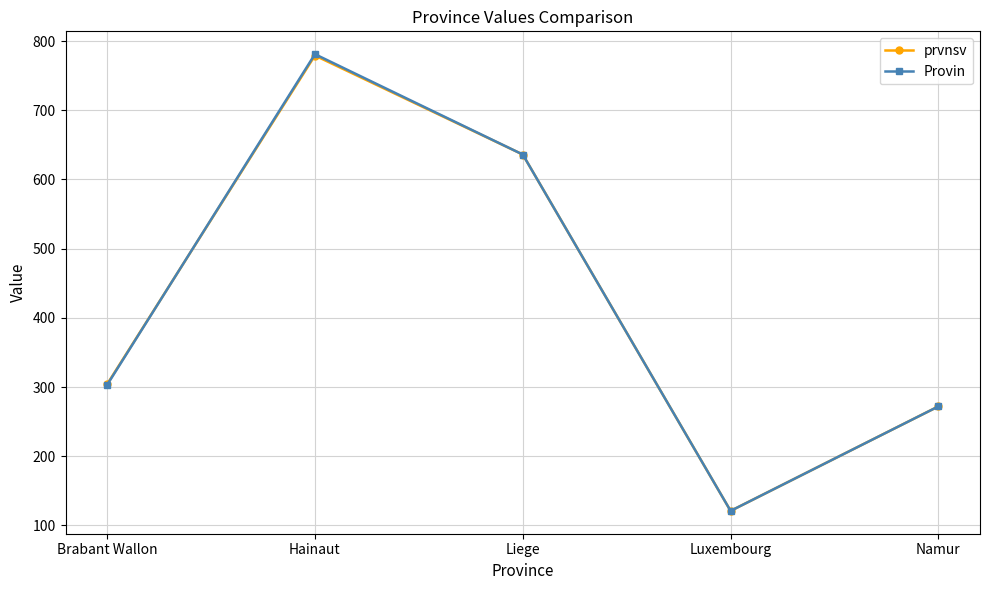

Which series has the widest spread of values?

Provin